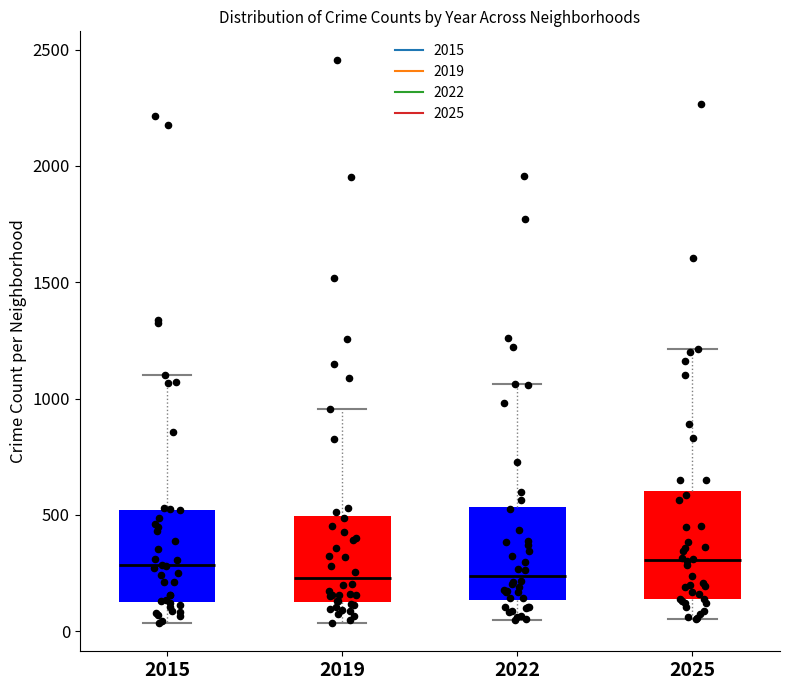

Which box is the tallest, from its lower edge to its upper edge?

2025